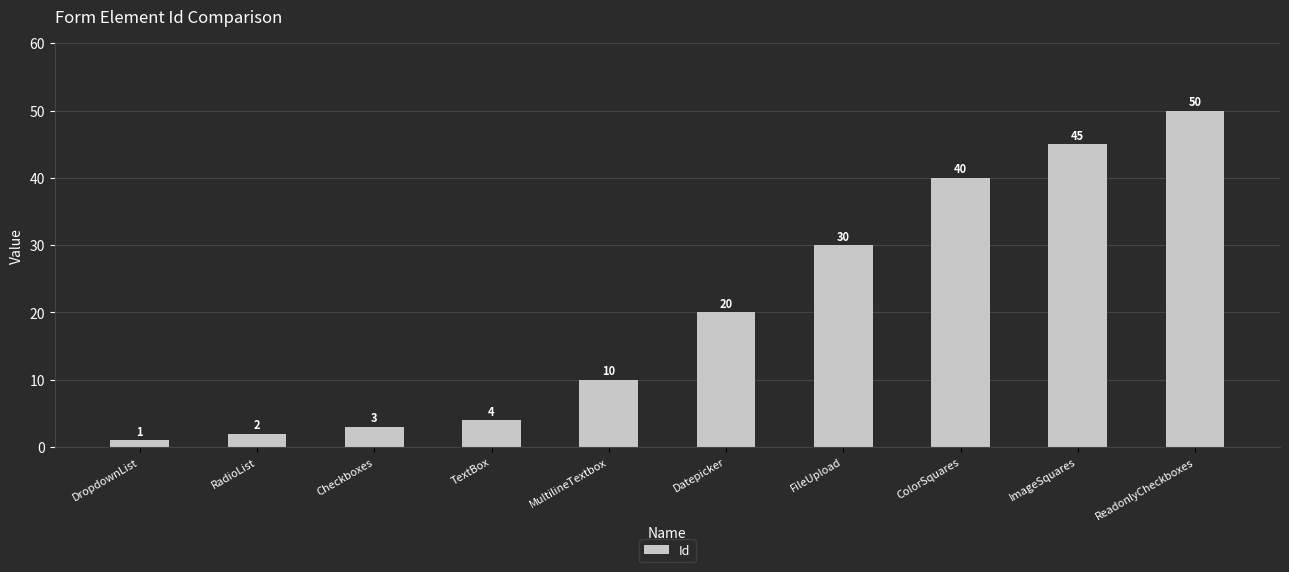

How many data points are less than 20?

5